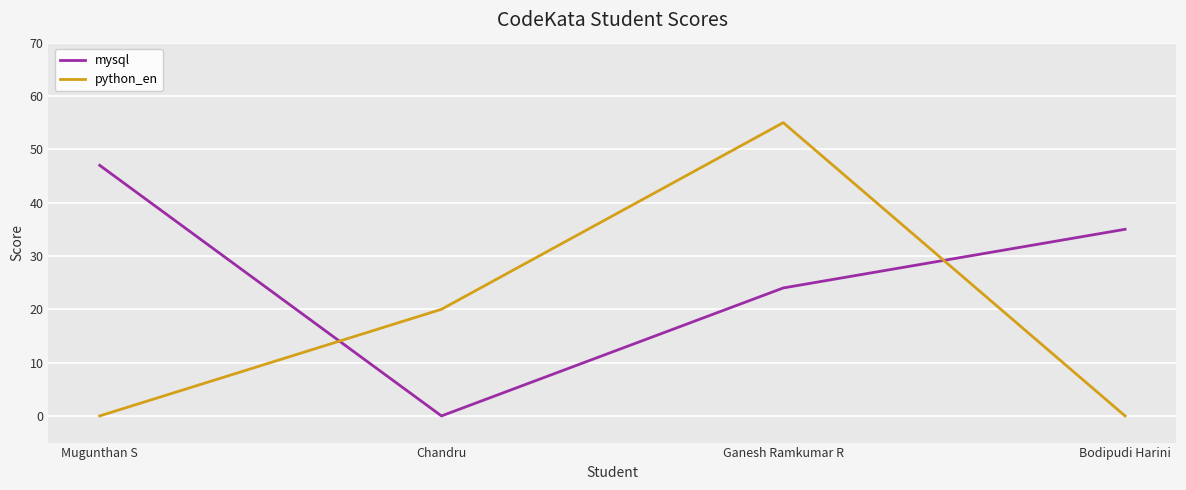

What is the spread (max minus min) of values at Mugunthan S?

47